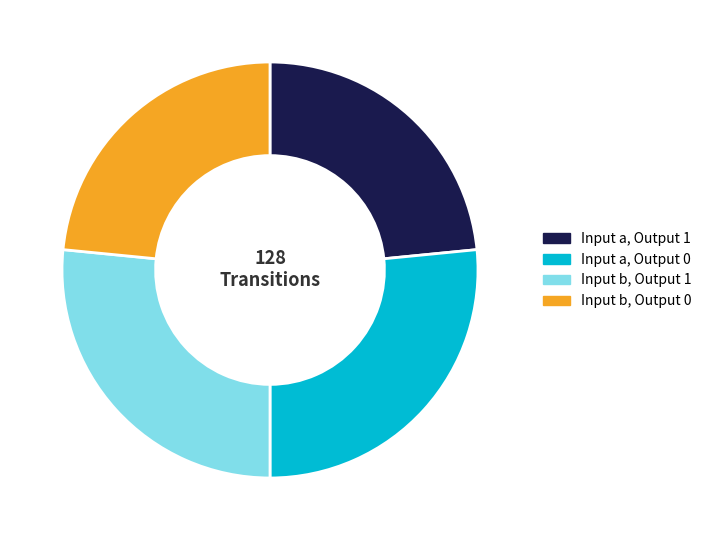

Is there any slice that represents more than half of the pie?

No